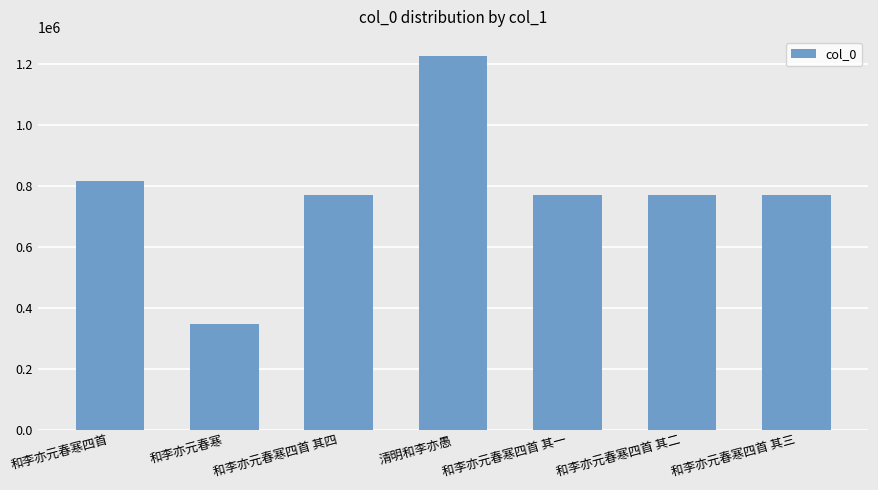

Which category has the highest value across all series?

清明和李亦愚